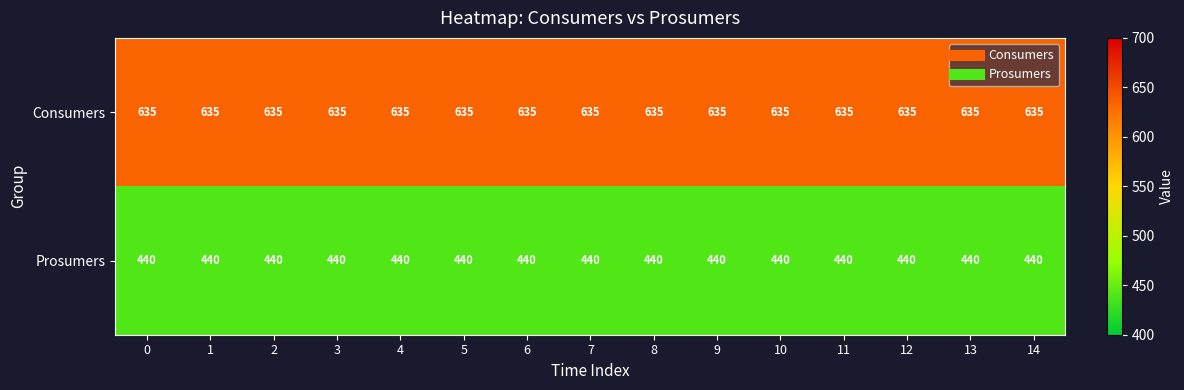

What is the difference between the highest and lowest values at 1?

195